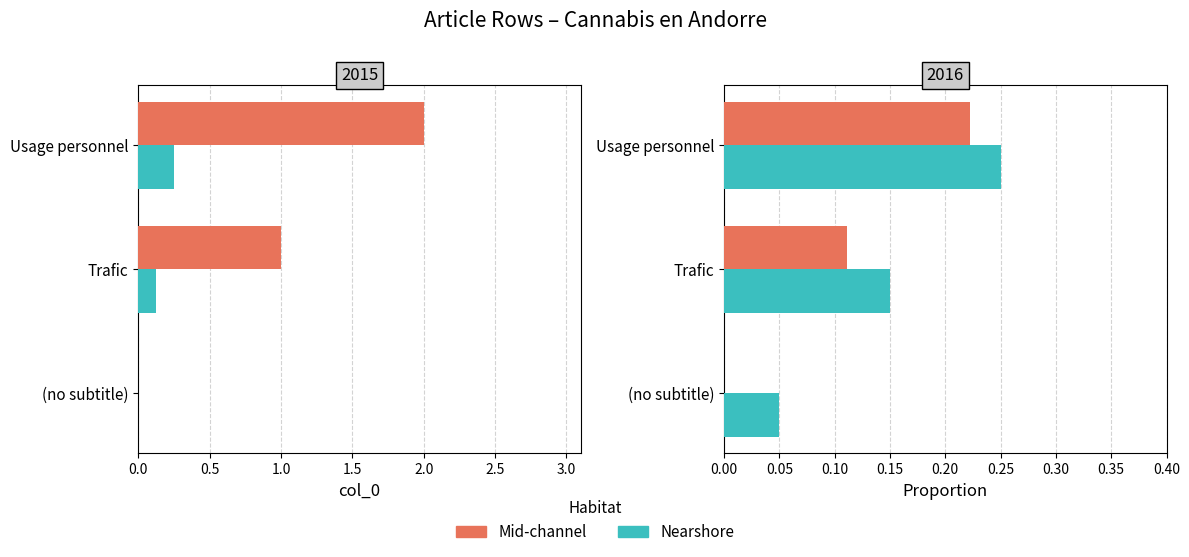

How many values in the Mid-channel series exceed 0?

2